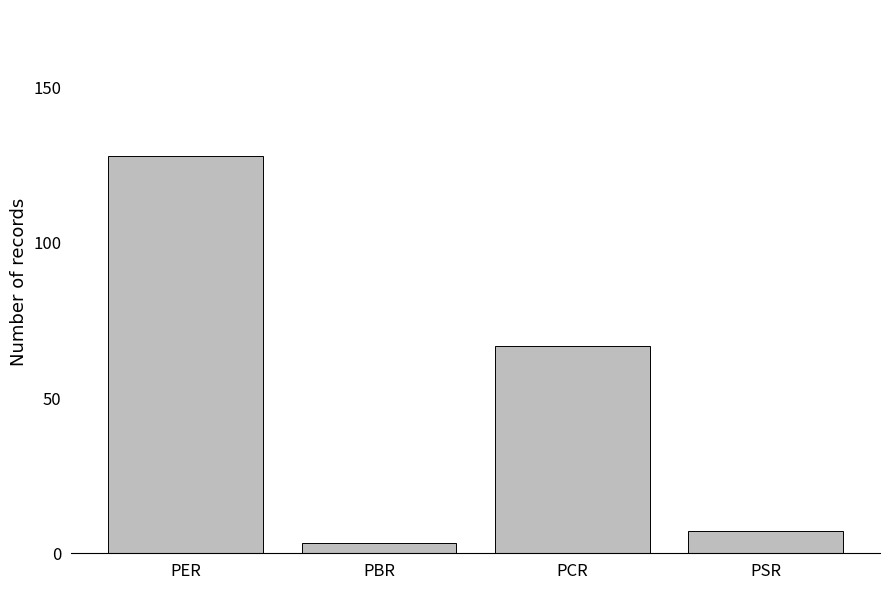

What is the label of the 1st bar from the right?

PSR